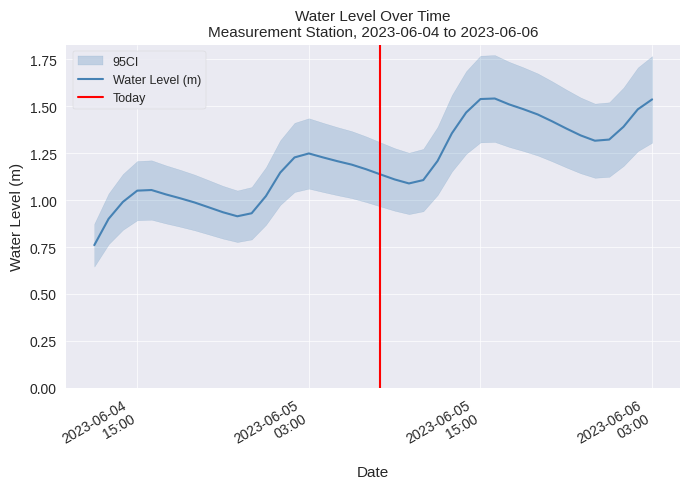

How many lines are shown in the chart?

1